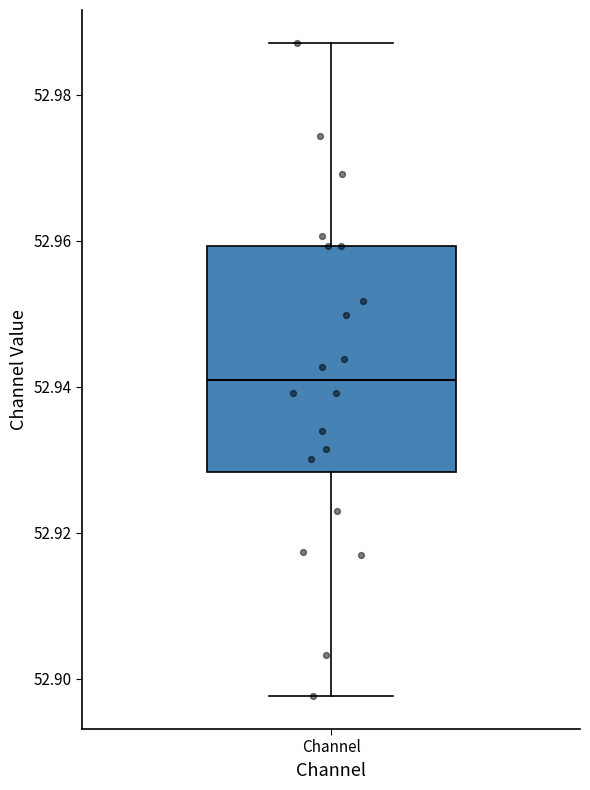

Transcribe this box plot: give where the median line is, the range the box spans, and where the two whiskers end, as read against the y-axis. The values are not printed on the chart, so give them approximately, as read against the axis.

median 52.940, box 52.928 to 52.960, whiskers 52.898 to 52.988